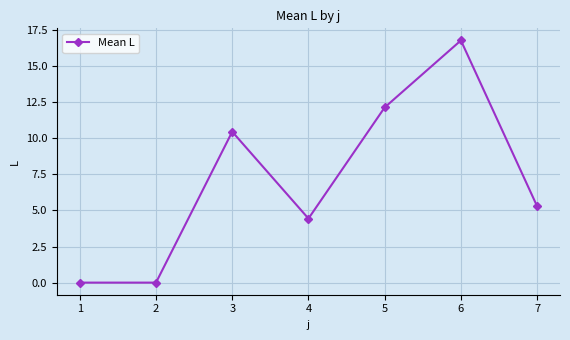

Reading left to right, transcribe all the data shown in this chart.

1=0.0	2=0.0	3=10.5	4=4.4	5=12.1	6=16.8	7=5.3